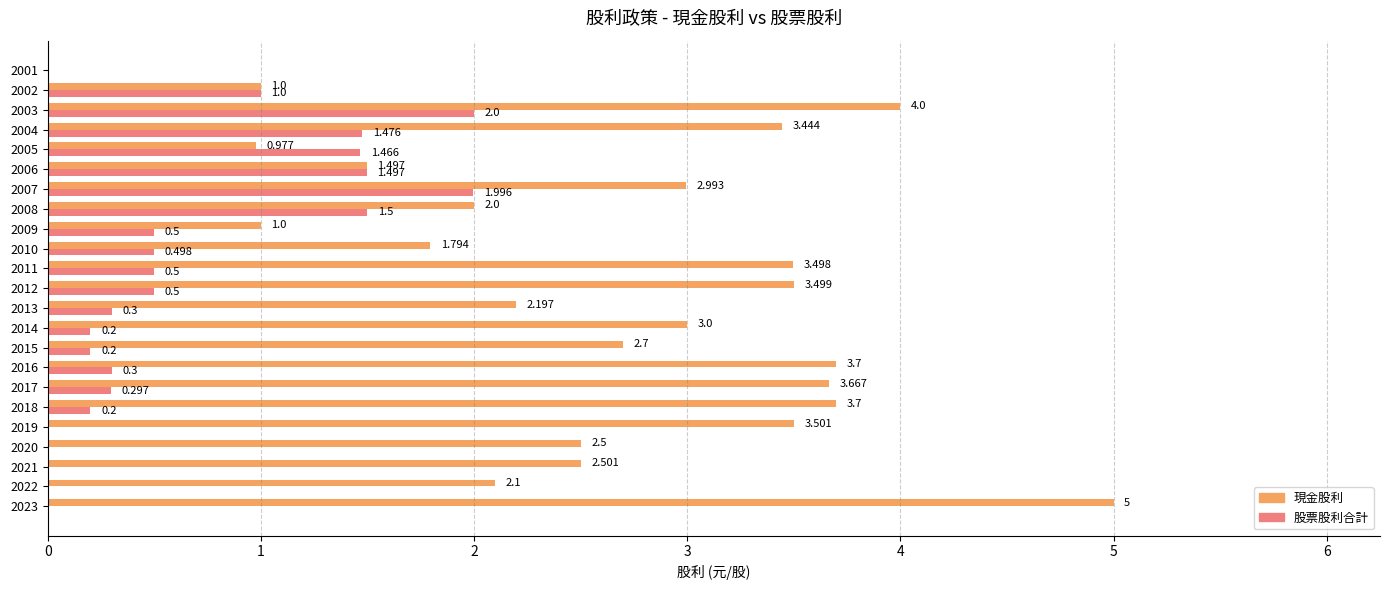

Between 2009 and 2006, which series saw the biggest shift?

股票股利合計